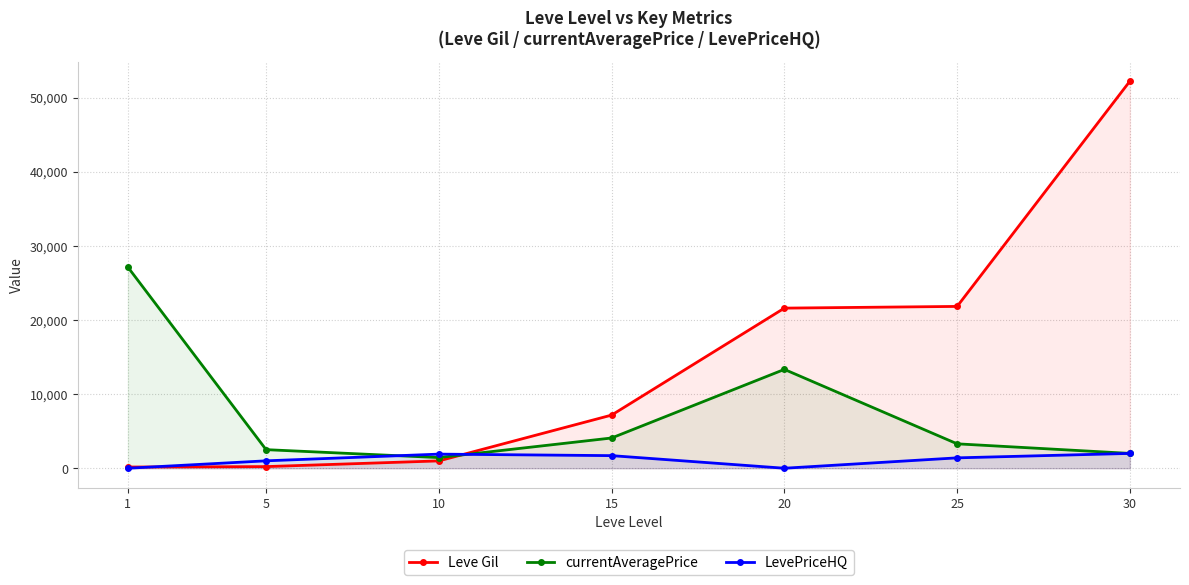

How many times do currentAveragePrice and LevePriceHQ cross each other?

2